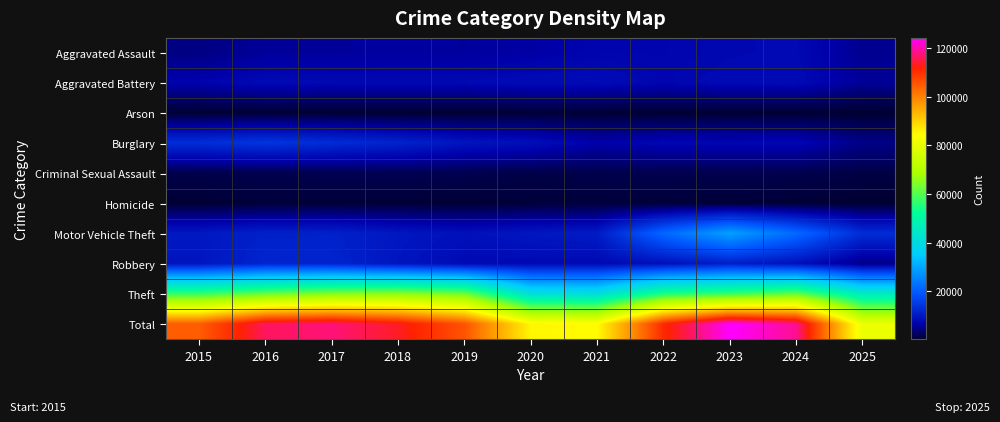

At 2016, list the series in order from largest to smallest.

Total, Theft, Burglary, Robbery, Motor Vehicle Theft, Aggravated Battery, Aggravated Assault, Criminal Sexual Assault, Homicide, Arson